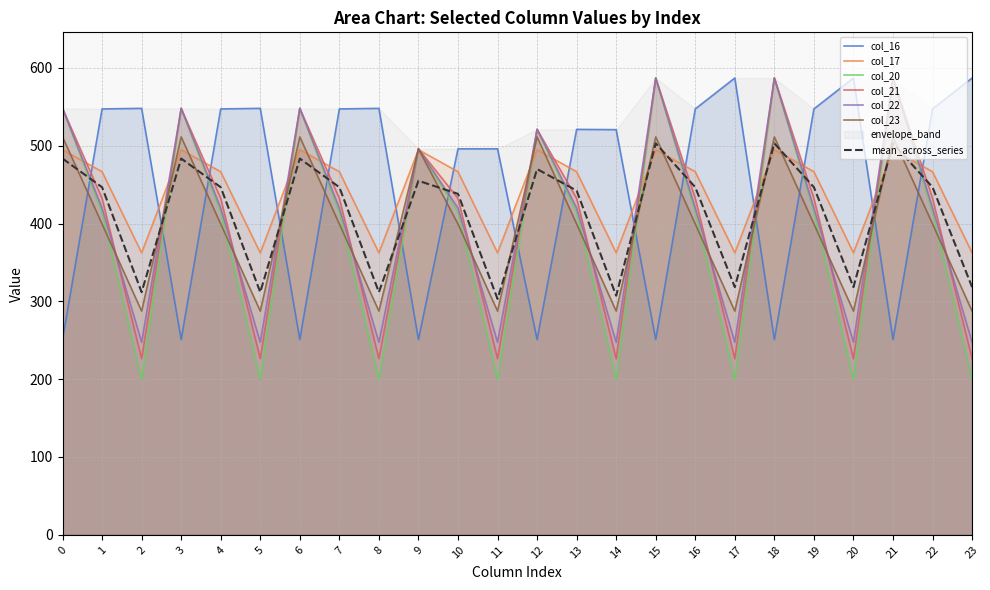

Reading left to right, what are all the values shown in this chart?

col_16: 250.9	547.3	548.0	250.9	547.3	548.0	250.9	547.3	548.0	250.9	496.0	496.0	250.9	521.0	520.6	250.9	547.3	587.0	250.9	547.3	587.0	250.9	547.3	587.0
col_17: 494.8	466.6	362.4	494.8	466.6	362.4	494.8	466.6	362.4	494.8	466.6	362.4	494.8	466.6	362.4	494.8	466.6	362.4	494.8	466.6	362.4	494.8	466.6	362.4
col_20: 548.0	414.5	199.2	548.0	414.5	199.2	548.0	414.5	199.2	496.0	414.5	199.2	521.0	414.5	199.2	587.0	414.5	199.2	587.0	414.5	199.2	587.0	414.5	199.2
col_21: 548.0	432.4	226.4	548.0	432.4	226.4	548.0	432.4	226.4	496.0	432.4	226.4	521.0	432.4	226.4	587.0	432.4	226.4	587.0	432.4	226.4	587.0	432.4	226.4
col_22: 548.0	419.9	247.4	548.0	419.9	247.4	548.0	419.9	247.4	496.0	419.9	247.4	521.0	419.9	247.4	587.0	419.9	247.4	587.0	419.9	247.4	587.0	419.9	247.4
col_23: 511.3	399.4	287.5	511.3	399.4	287.5	511.3	399.4	287.5	496.0	399.4	287.5	511.3	399.4	287.5	511.3	399.4	287.5	511.3	399.4	287.5	511.3	399.4	287.5